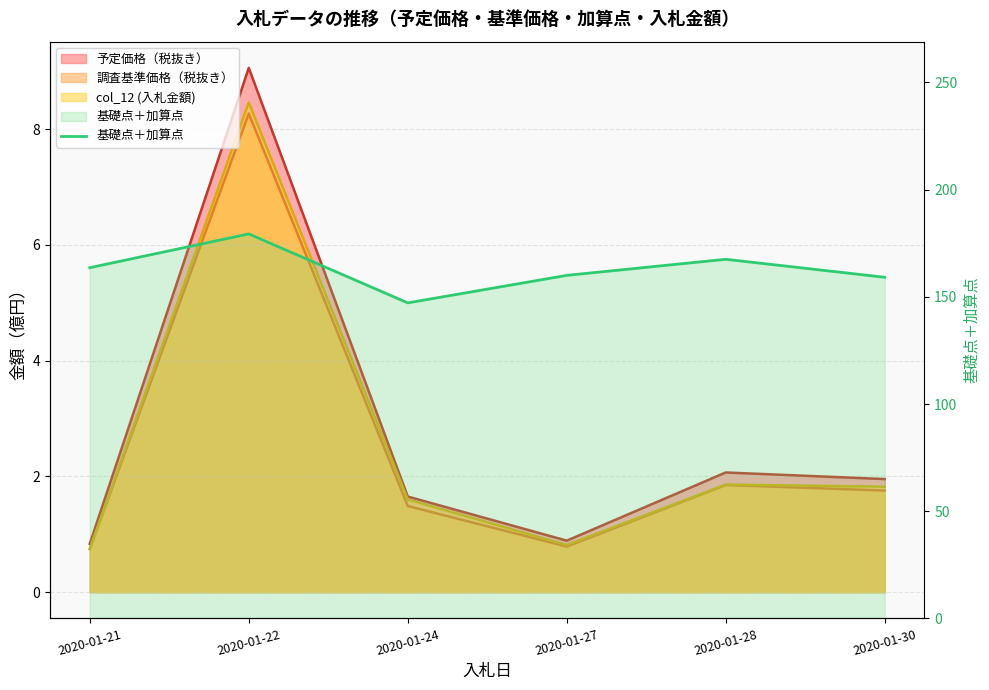

Reading left to right, what are all the values shown in this chart?

2020-01-21=163.6	2020-01-22=179.3	2020-01-24=147.2	2020-01-27=160.0	2020-01-28=167.5	2020-01-30=159.1